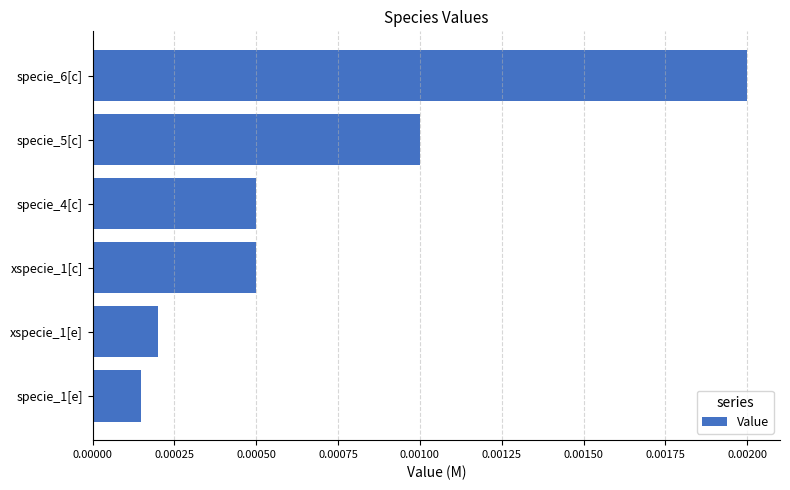

At which category does the chart reach its minimum across all series?

specie_1[e]